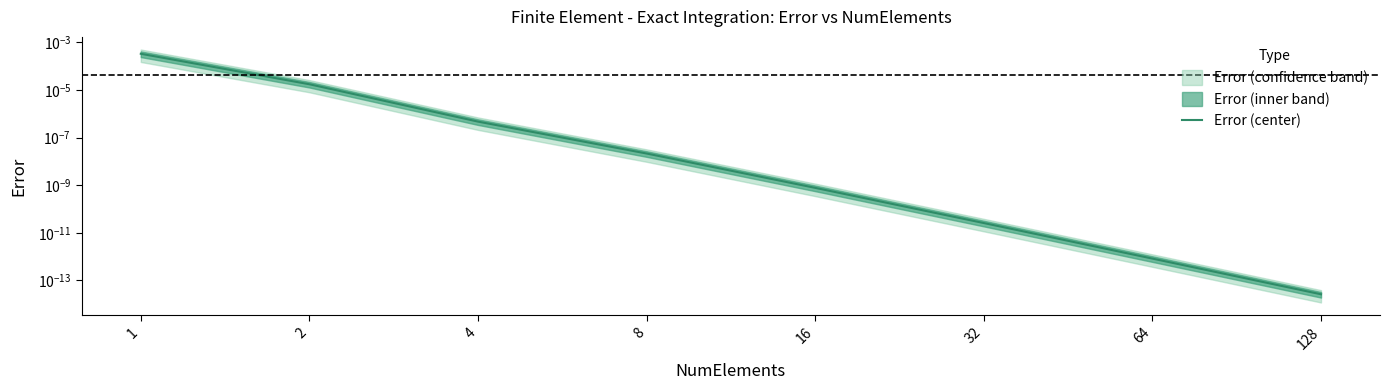

List the labels in order of value, smallest first.

128, 64, 32, 16, 8, 4, 2, 1